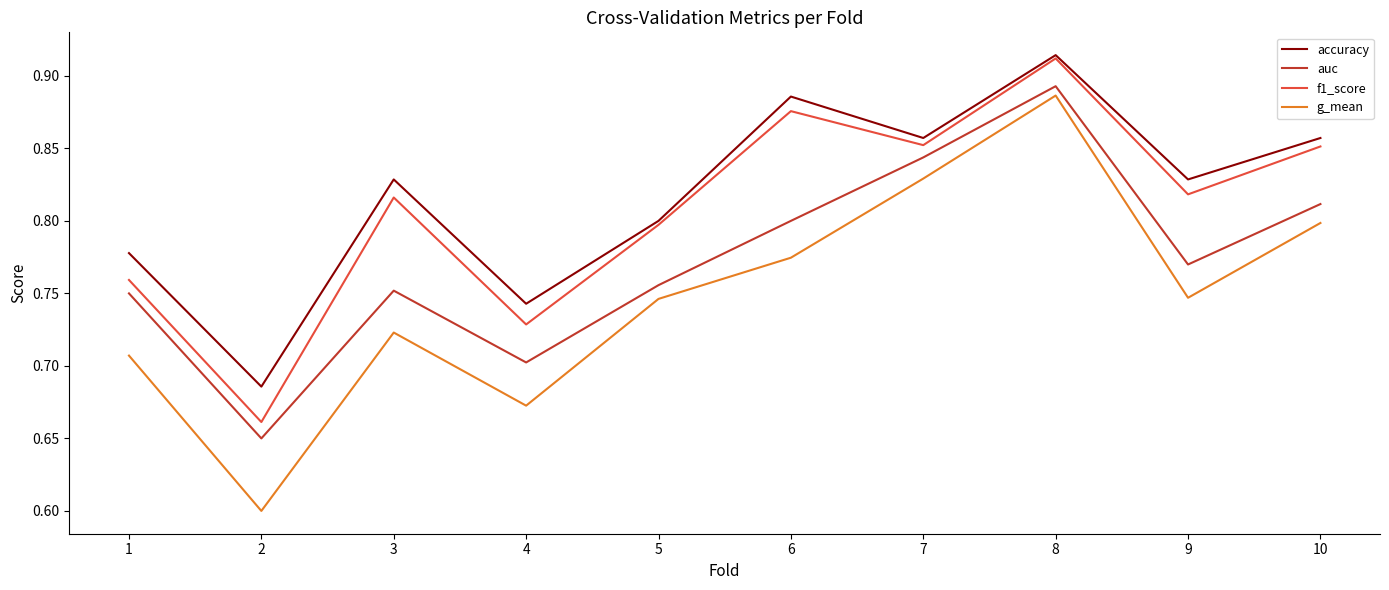

Which series has the largest range (max minus min)?

g_mean